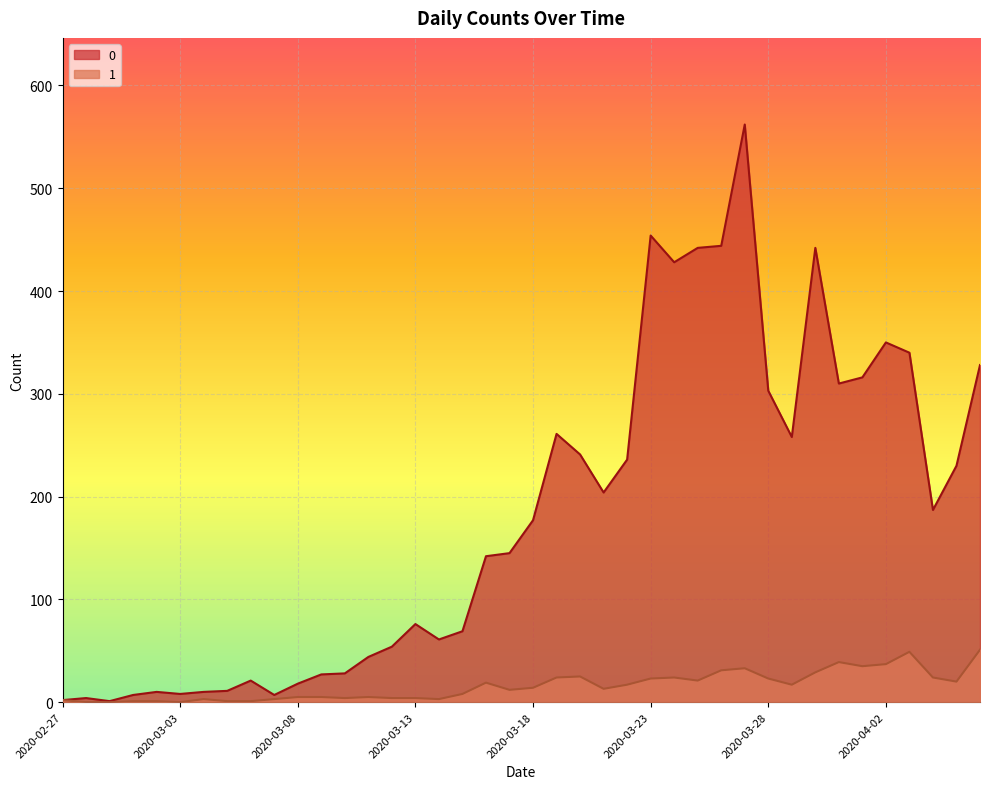

Does the chart display data point markers on the line(s)?

No